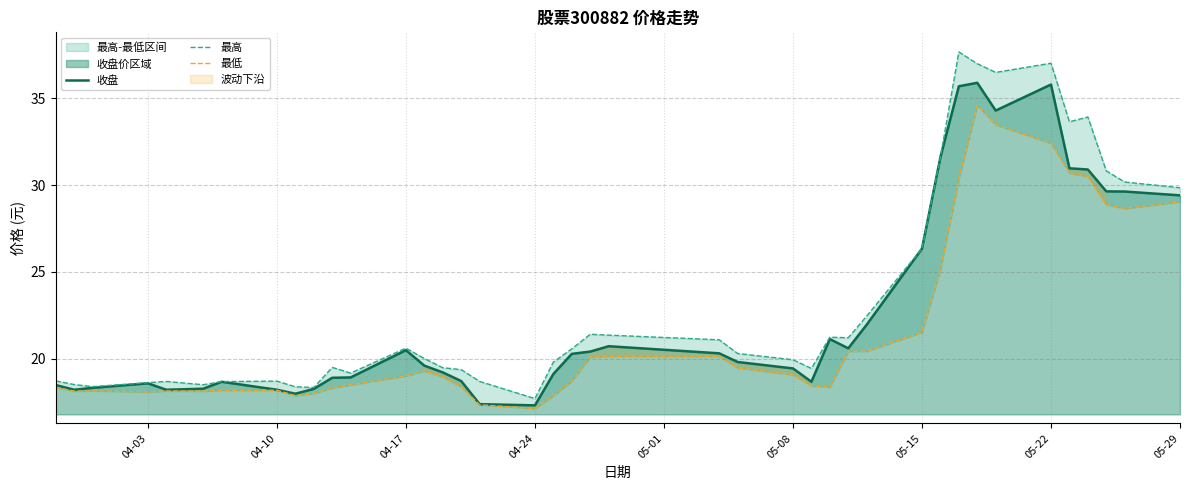

Does the chart have visible grid lines?

Yes